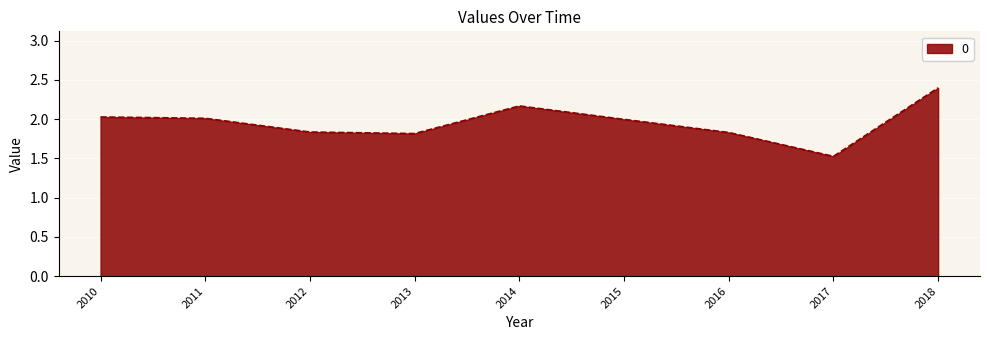

What is the approximate value at 2017?

1.5